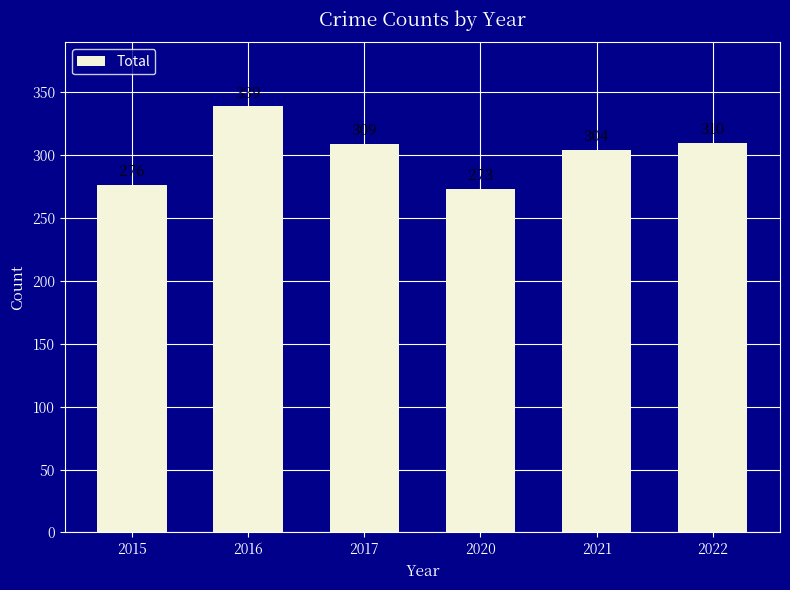

What is the greatest value displayed?

339